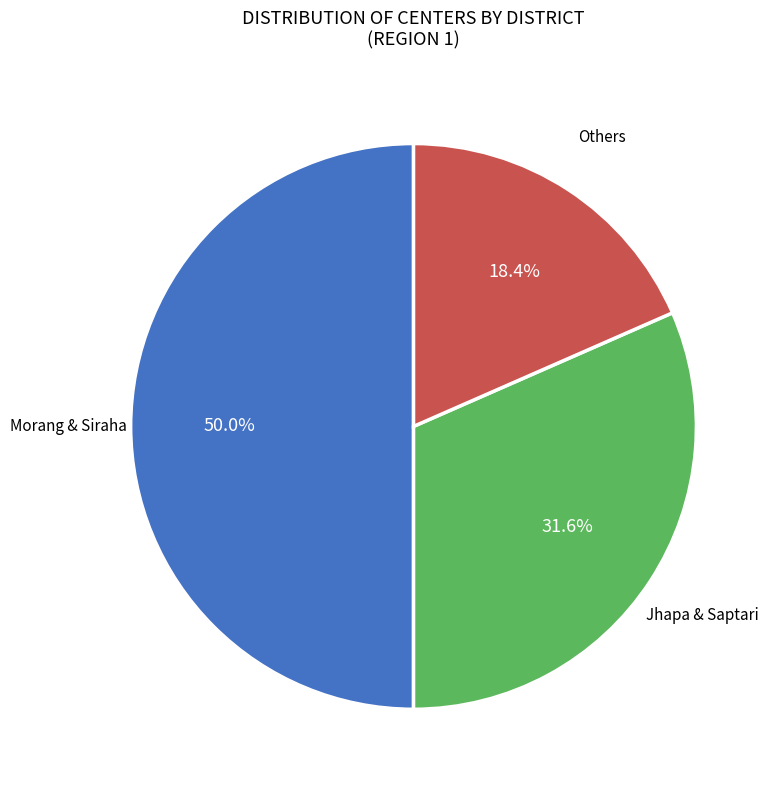

How many slices are in this pie chart?

3